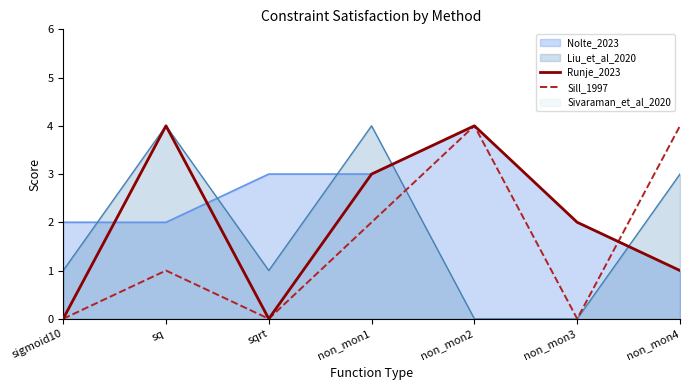

What is the sum of all Runje_2023 values?

14